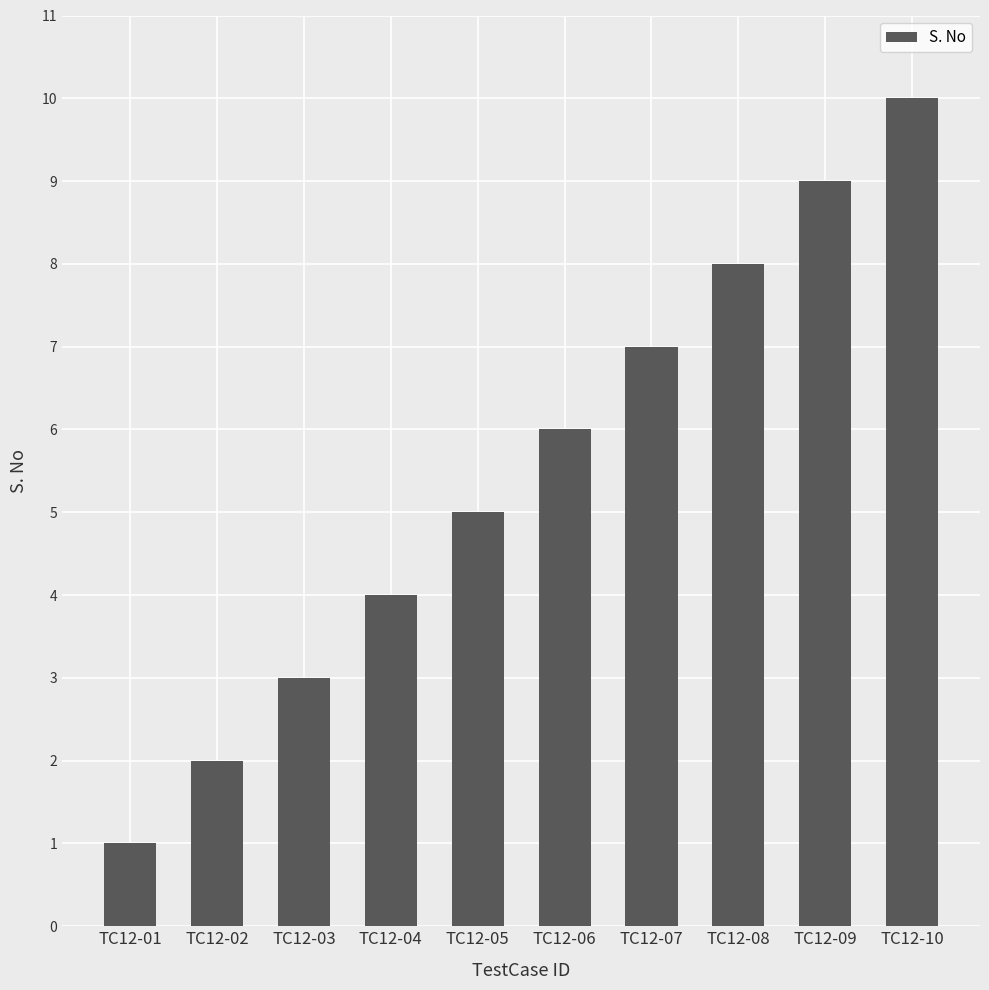

How many data points does each series have?

10